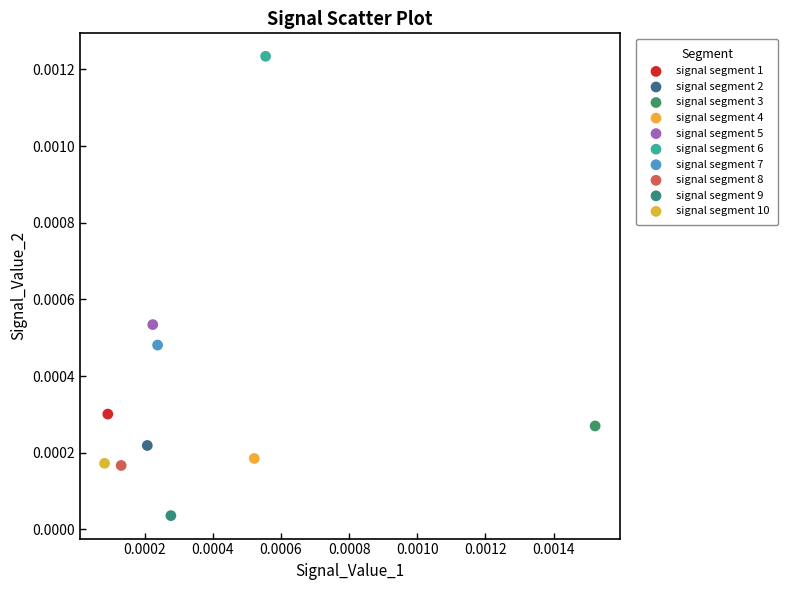

Which series reaches the minimum Y coordinate?

signal segment 9